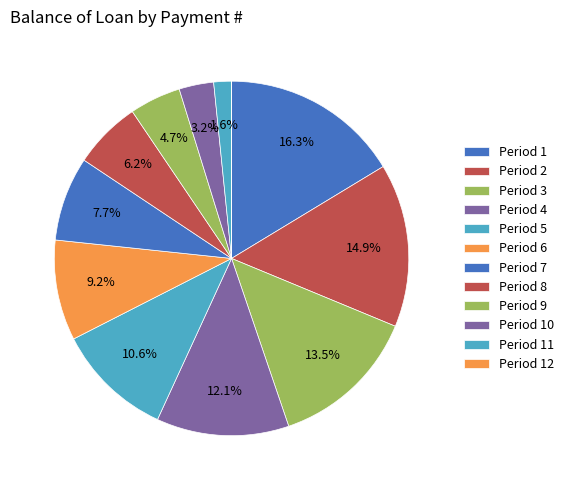

Count the number of slices in the pie.

12